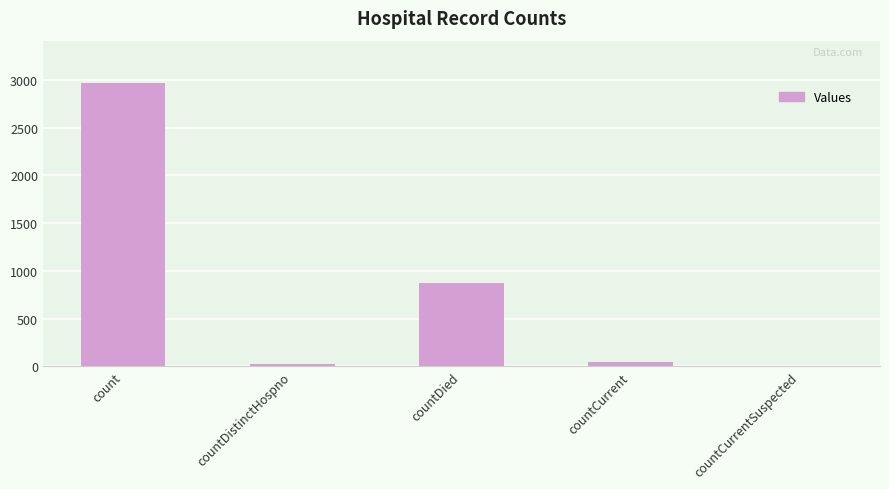

How many data points does each series have?

5